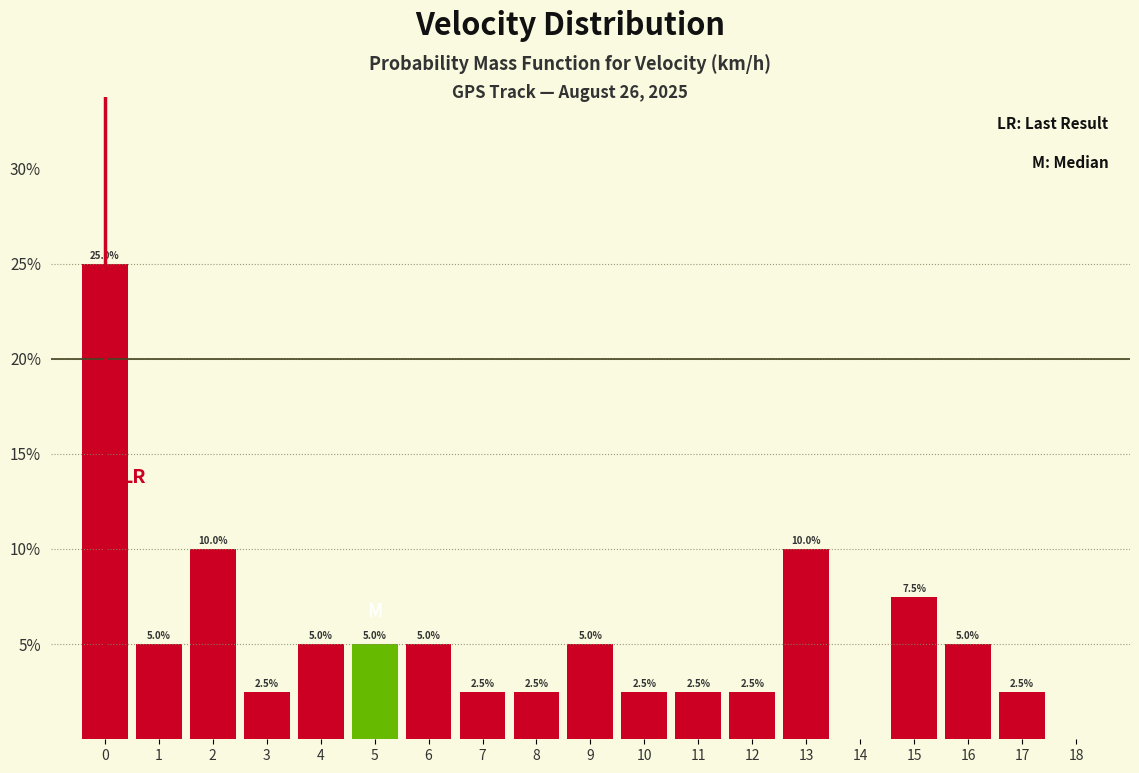

Reading right to left, what are all the values shown in this chart?

18=0.0	17=2.5	16=5.0	15=7.5	14=0.0	13=10.0	12=2.5	11=2.5	10=2.5	9=5.0	8=2.5	7=2.5	6=5.0	5=5.0	4=5.0	3=2.5	2=10.0	1=5.0	0=25.0